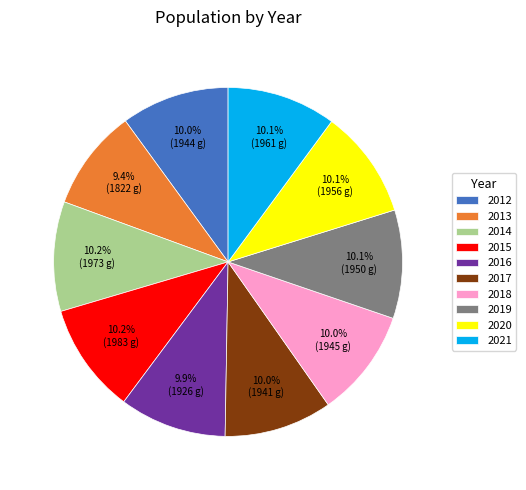

Which slice is the smallest?

2013